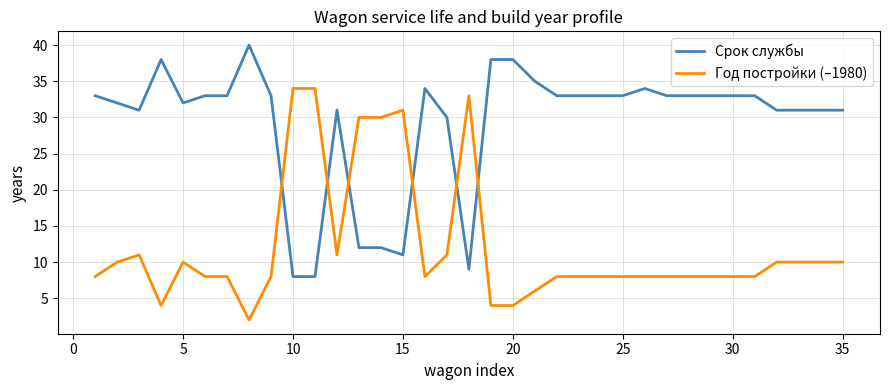

What is the difference between the maximum and minimum values in the Срок службы series?

32